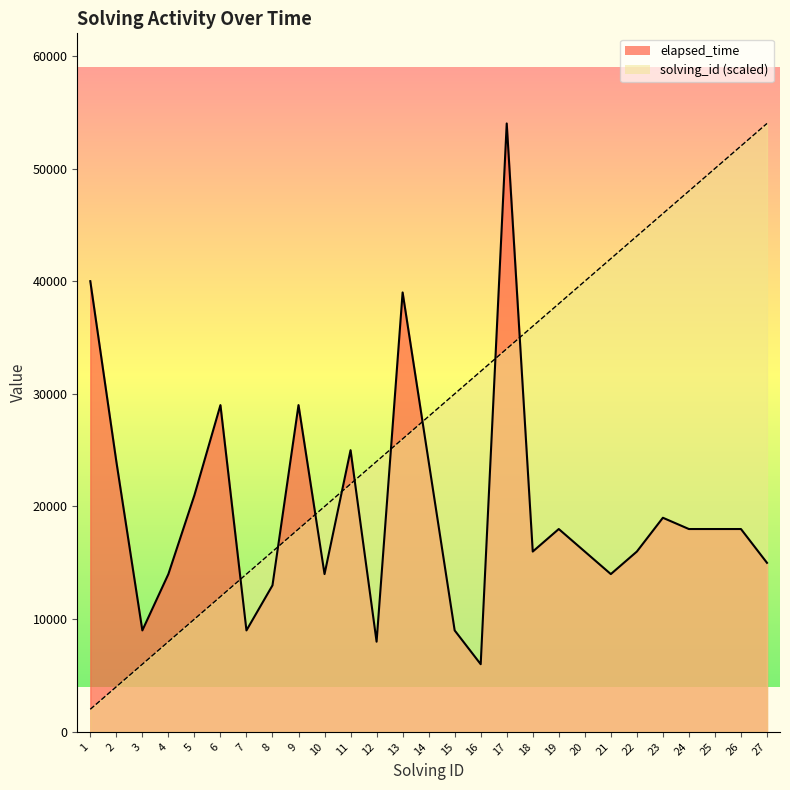

Reading right to left, what are all the values shown in this chart?

solving_id: 54000	52000	50000	48000	46000	44000	42000	40000	38000	36000	34000	32000	30000	28000	26000	24000	22000	20000	18000	16000	14000	12000	10000	8000	6000	4000	2000
elapsed_time: 15000	18000	18000	18000	19000	16000	14000	16000	18000	16000	54000	6000	9000	24000	39000	8000	25000	14000	29000	13000	9000	29000	21000	14000	9000	24000	40000